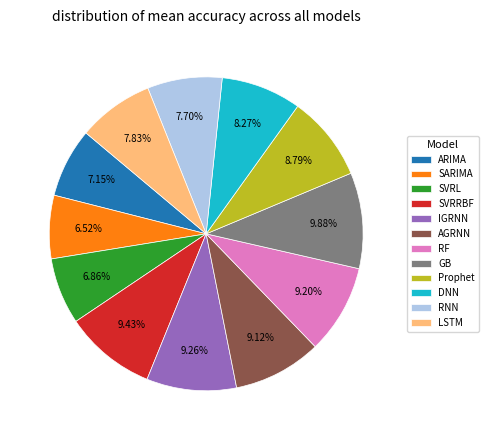

To the nearest percent, what percentage of the pie is SVRRBF?

9%